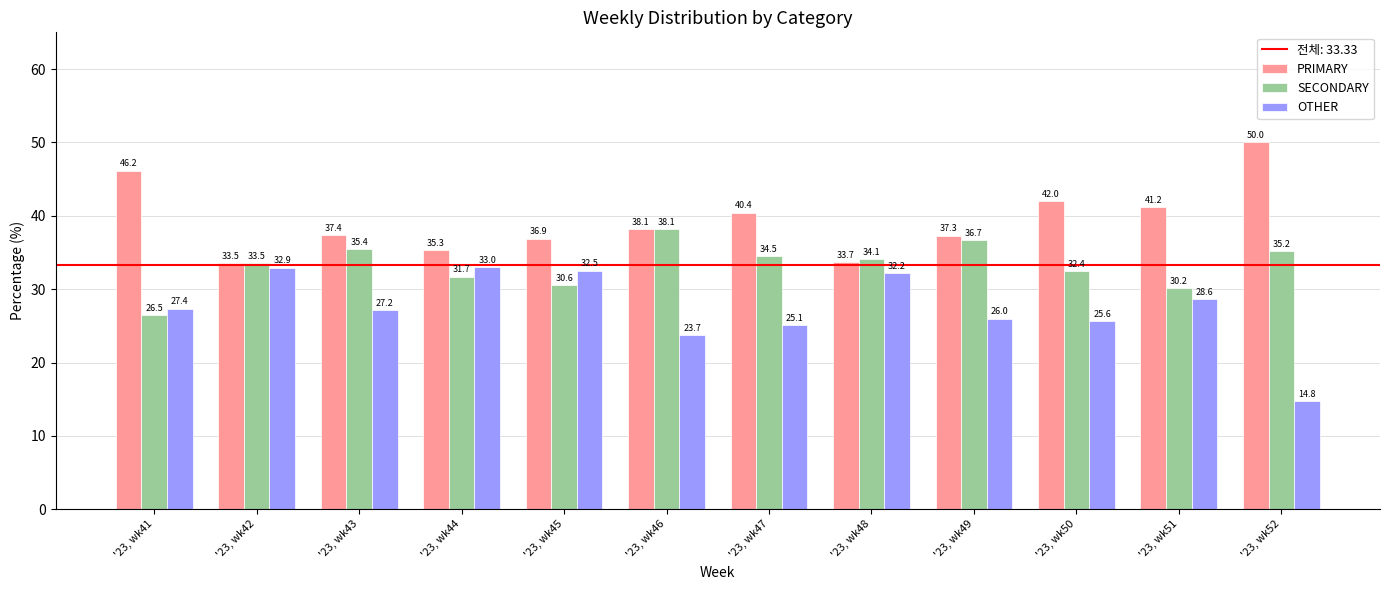

What is the difference between the maximum and minimum values in the SECONDARY series?

11.6